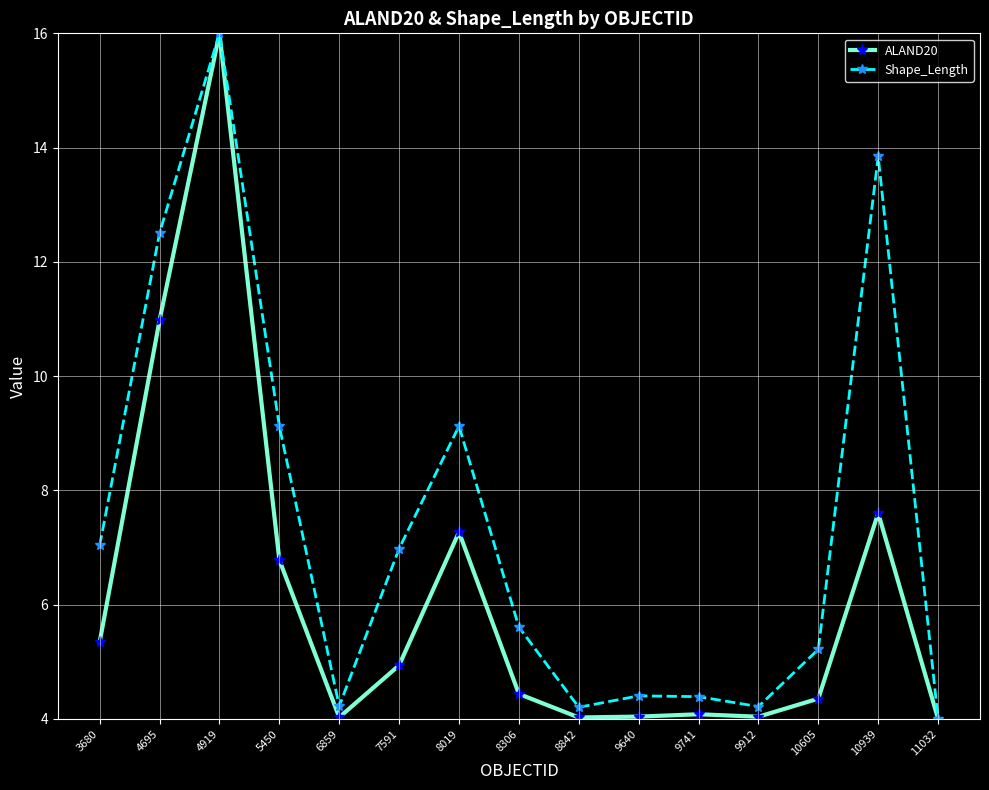

How many values in the Shape_Length series are below 5?

6